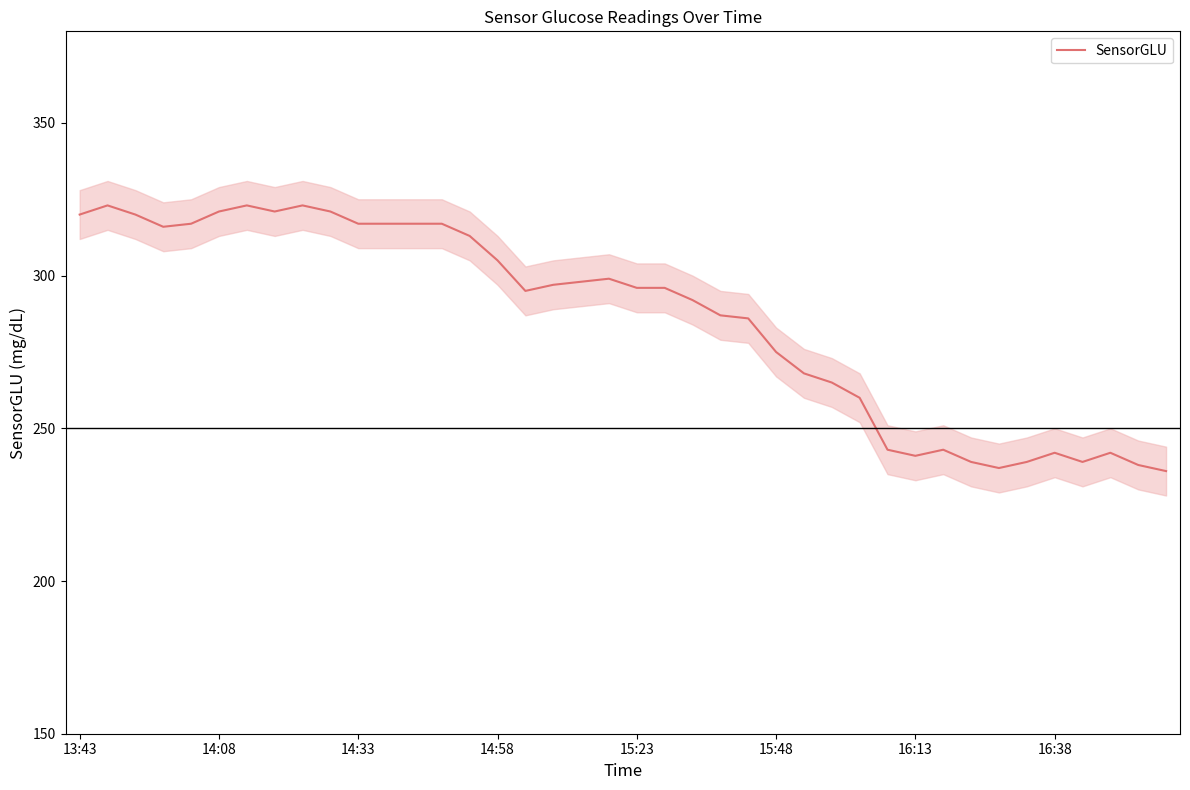

What is the value of the 29th point from the left?

260